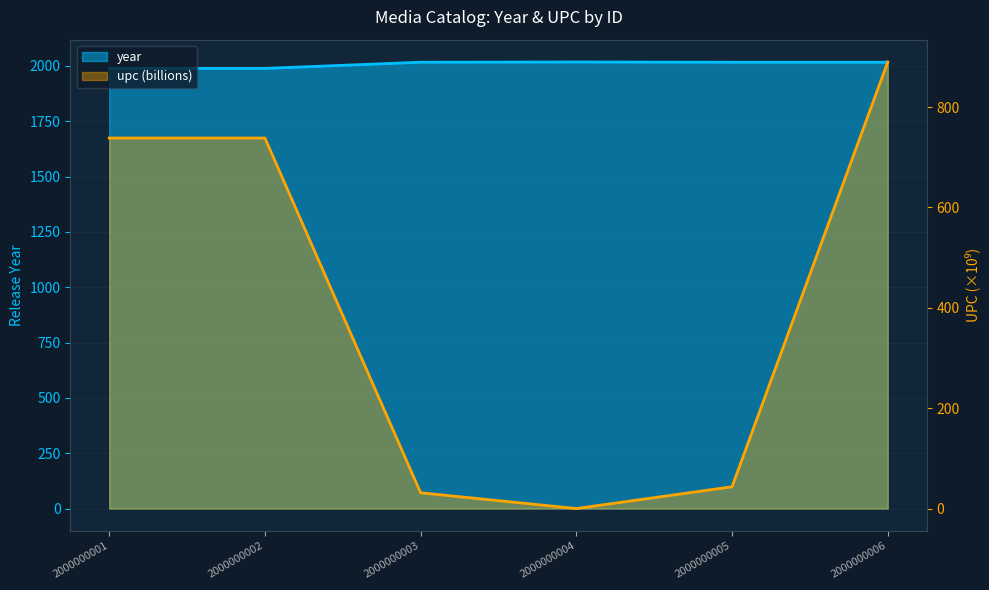

At which label is upc closest to 444?

2000000001